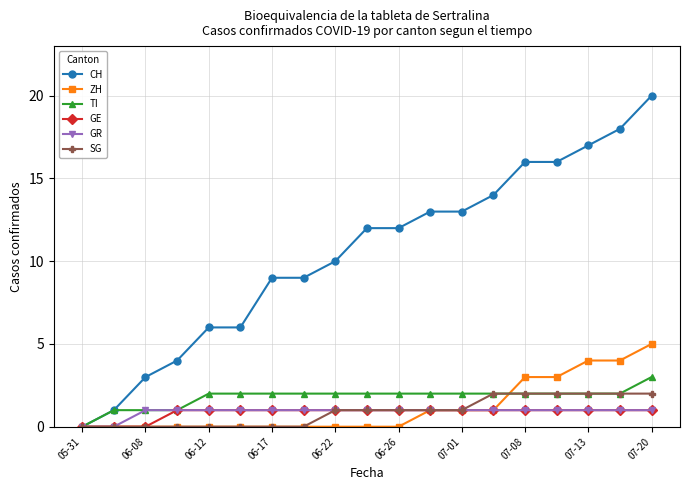

Which series has the largest total across all categories?

CH